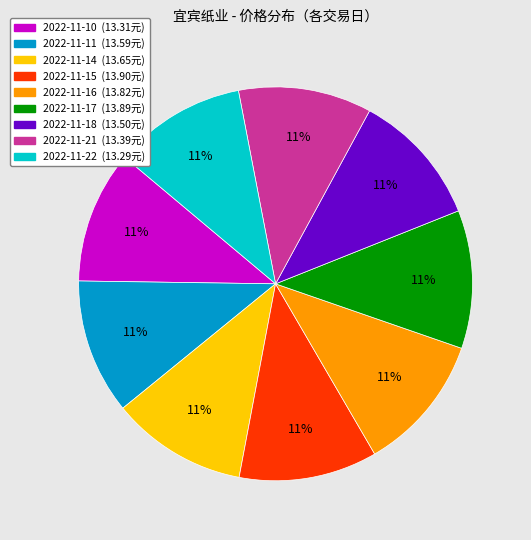

Is 2022-11-16 the majority of the pie?

No